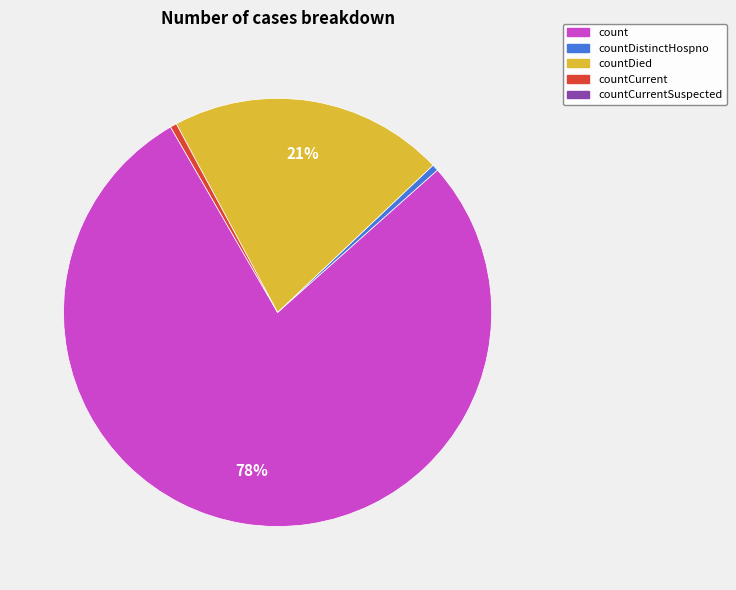

Is there a majority slice in this chart?

Yes